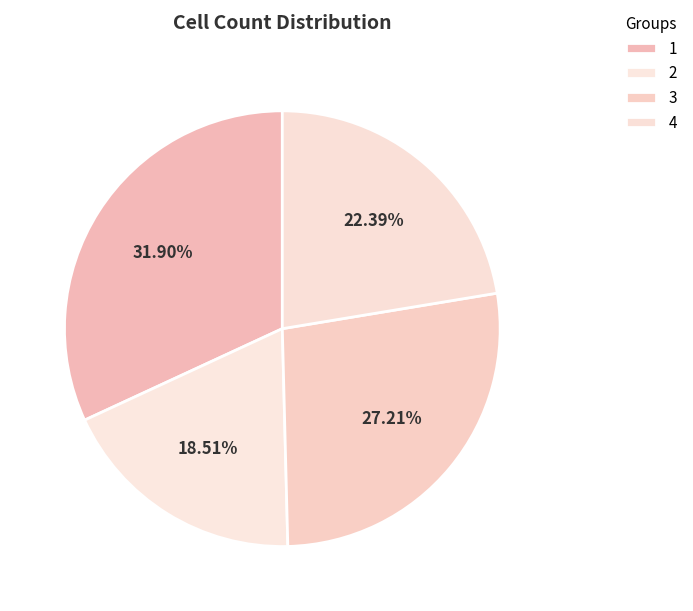

Rank the categories by value from highest to lowest.

1, 3, 4, 2